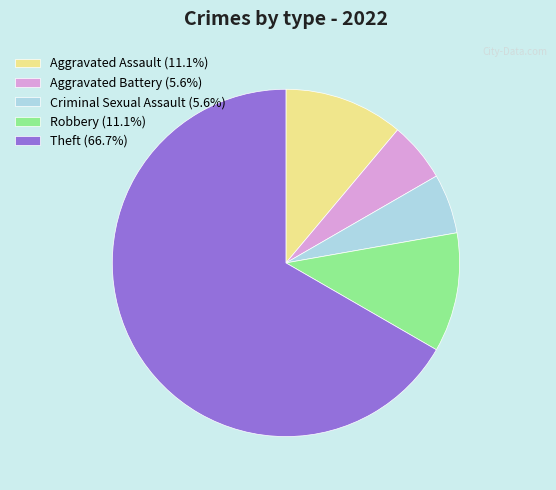

Is it true that Robbery is 20% of the pie?

False